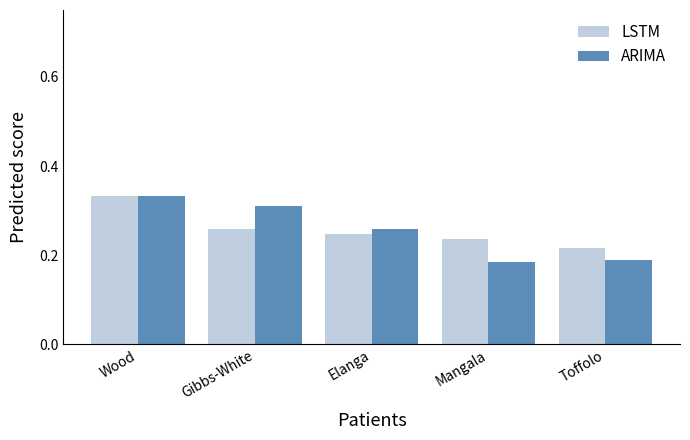

Between Gibbs-White and Toffolo, which series saw the biggest shift?

ARIMA